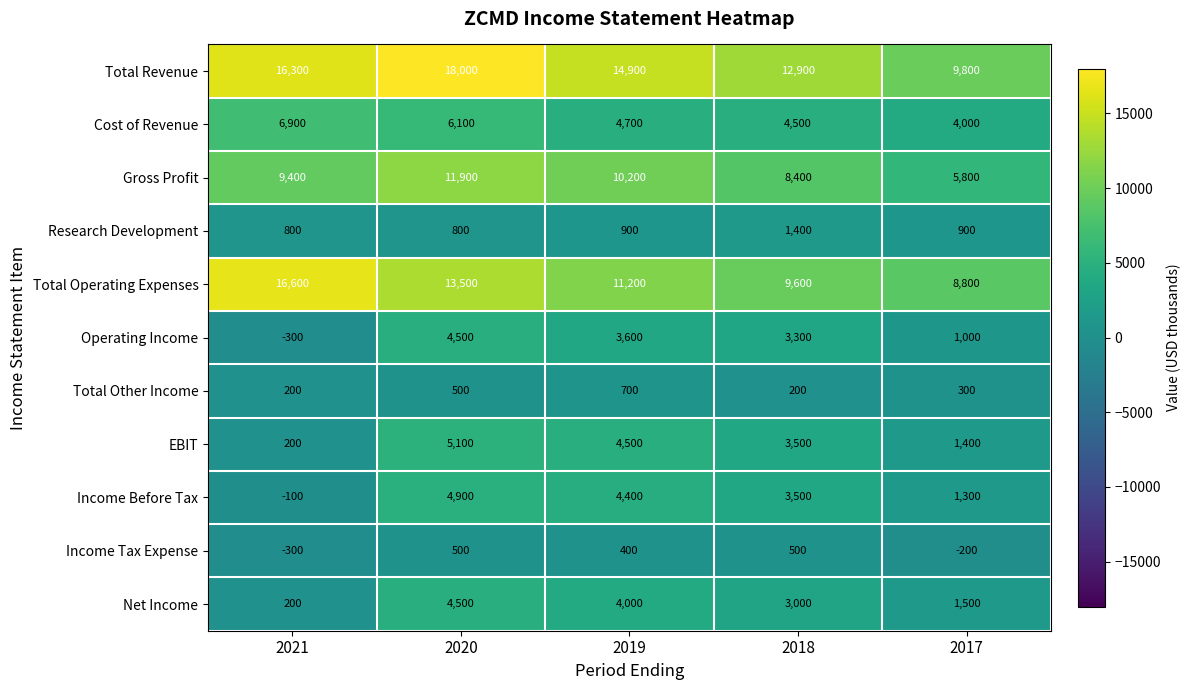

Which series has the largest range (max minus min)?

Total Revenue